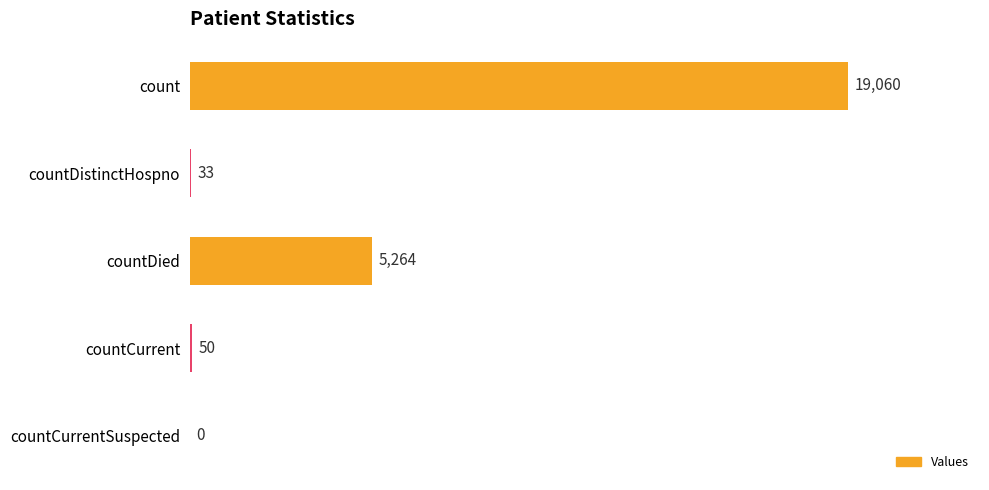

How many positive values are there?

4